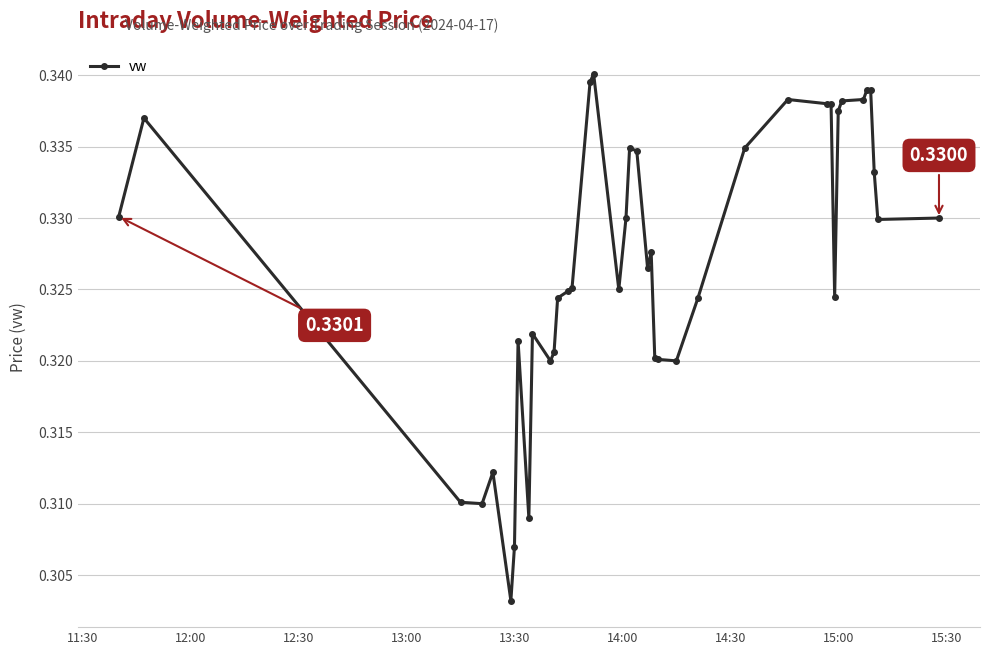

Count the values in the range 0 to 1.

40